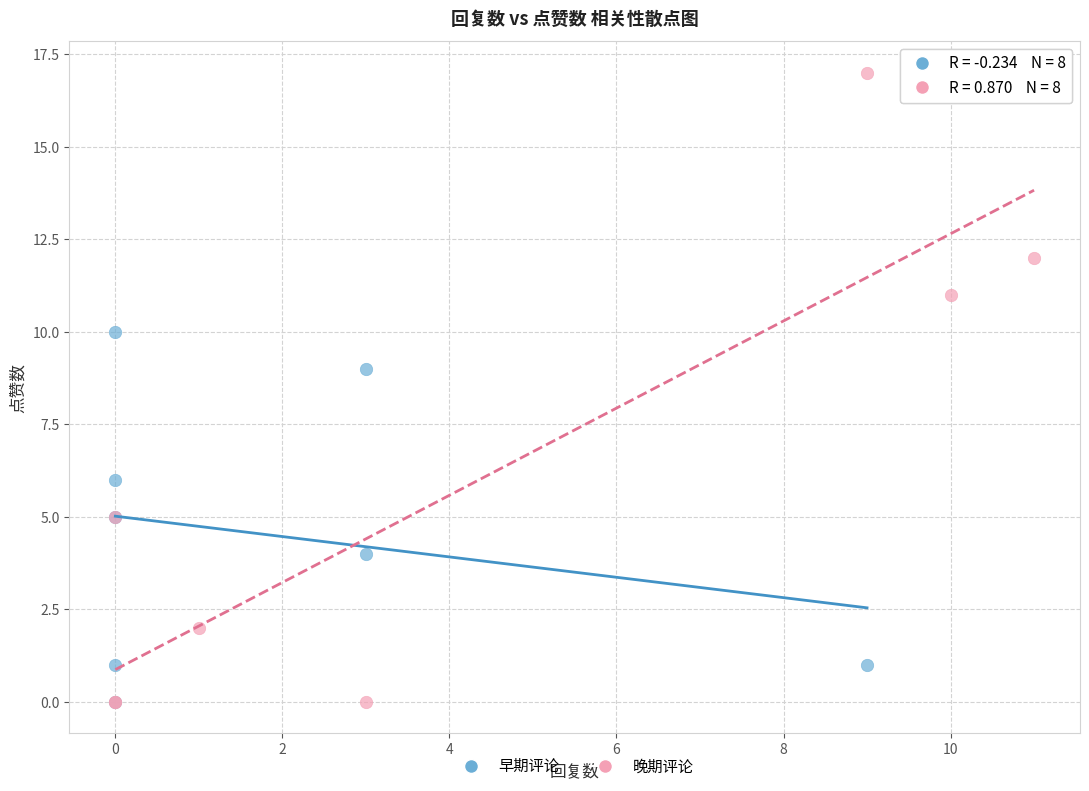

What are all the series names shown in the legend?

早期评论, 晚期评论